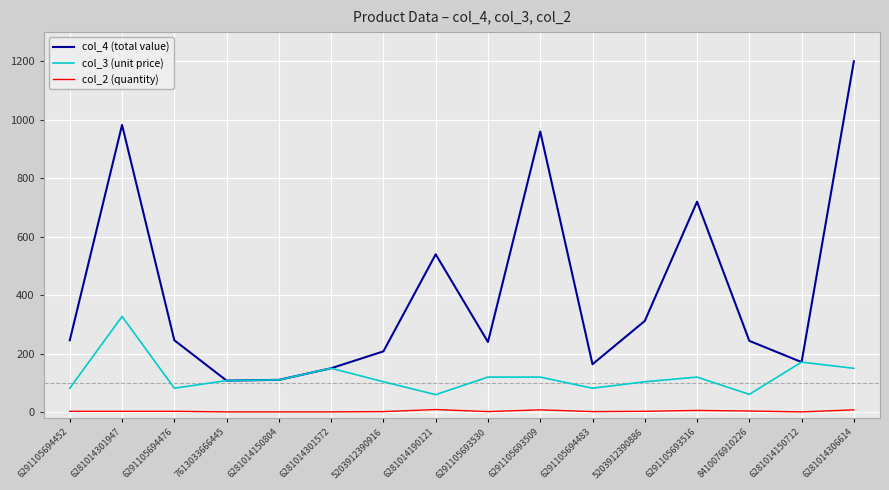

Which series has the largest total across all categories?

col_4 (total value)